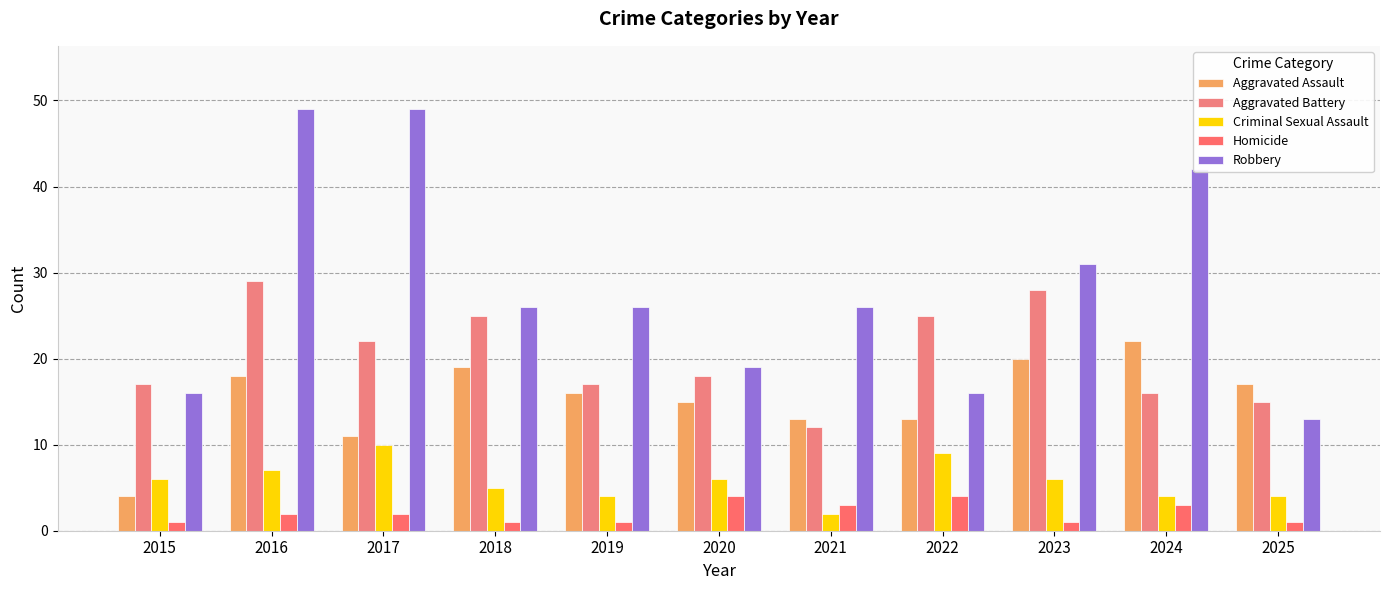

Rank the series by their maximum value, from lowest to highest.

Homicide, Criminal Sexual Assault, Aggravated Assault, Aggravated Battery, Robbery